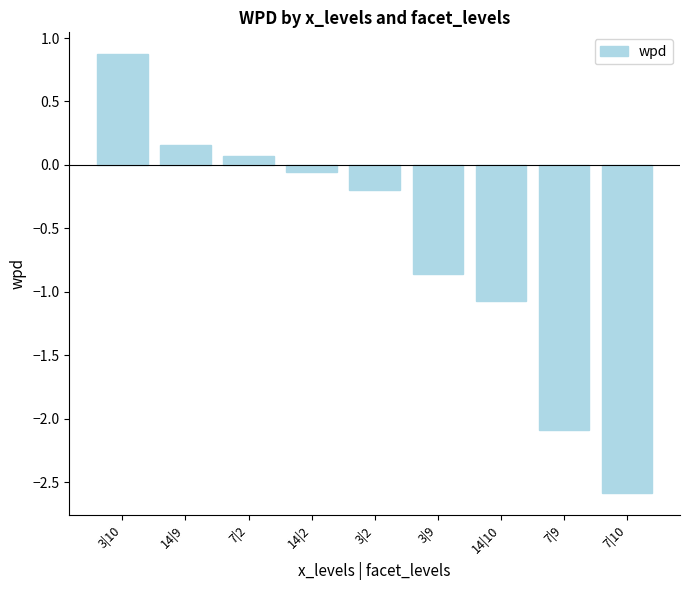

What is the label of the 1st bar from the right?

7|10